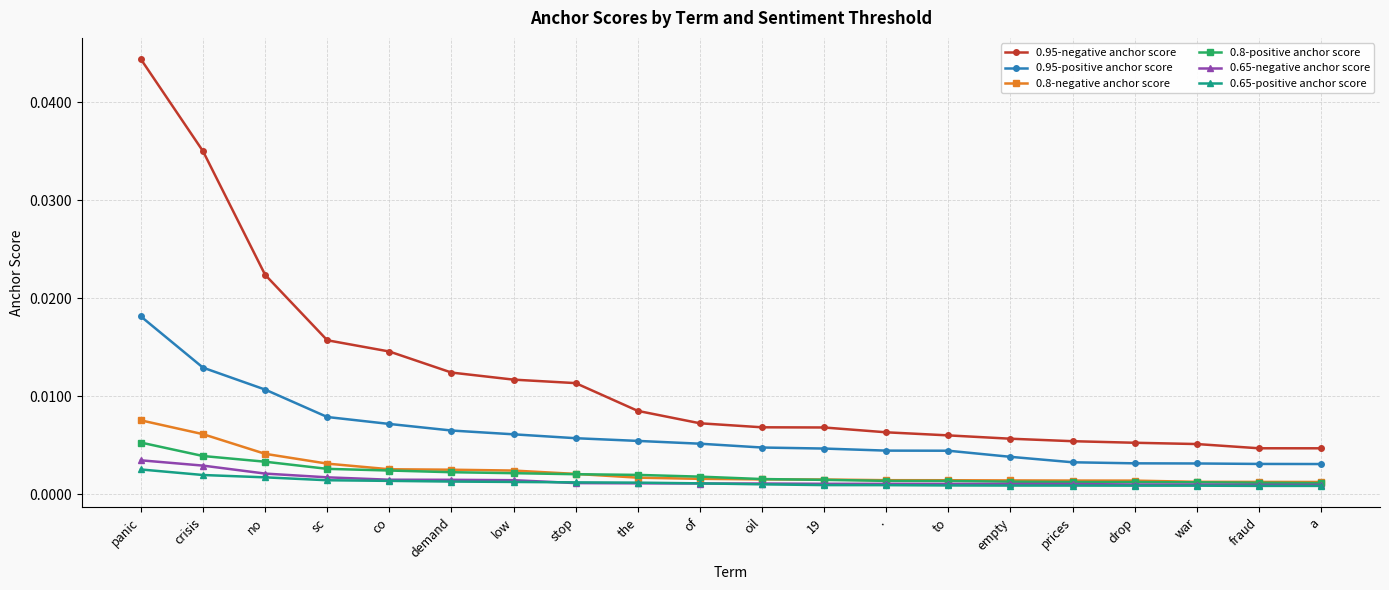

Is the value of 0.8-negative anchor score at of greater than the value of 0.95-negative anchor score at to?

No